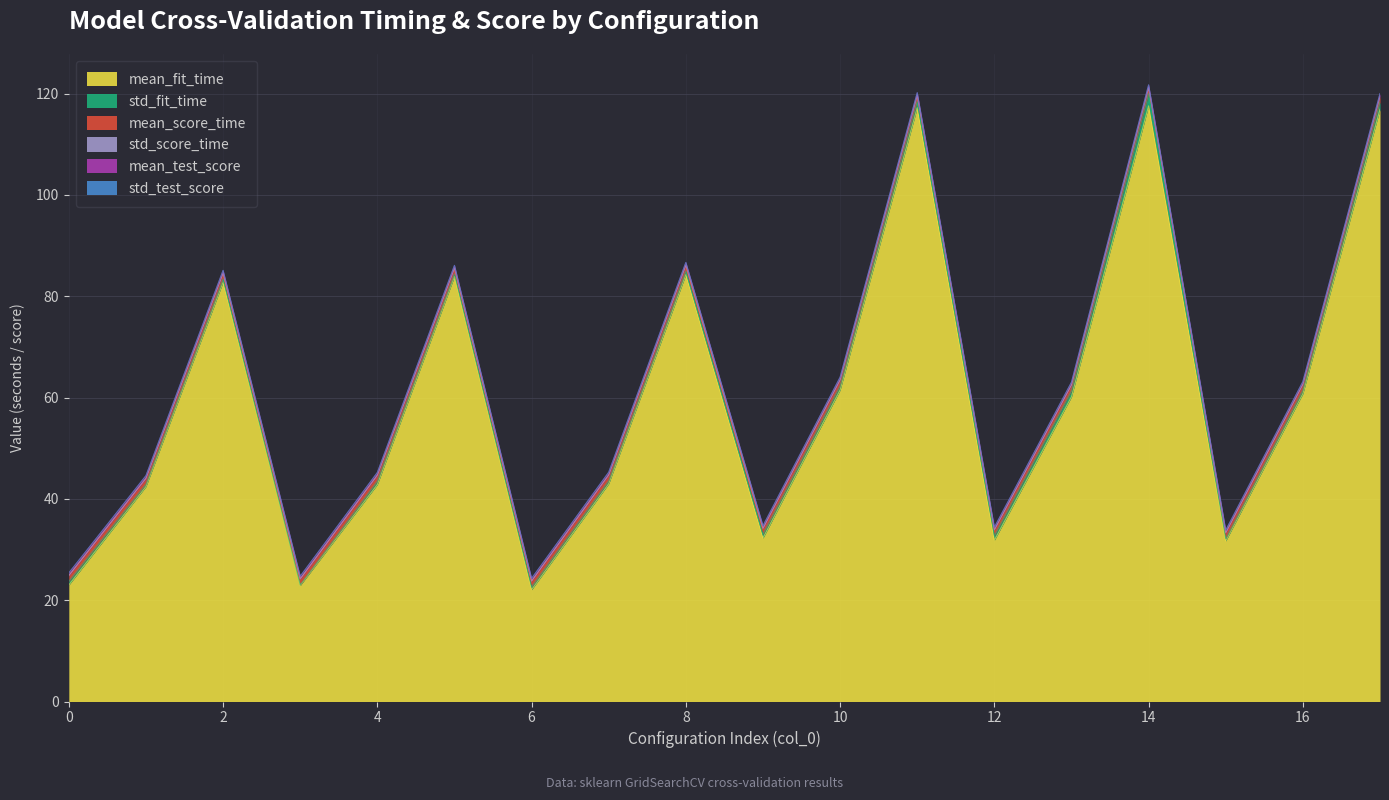

Count the mean_test_score values in the range 0 to 1.

18